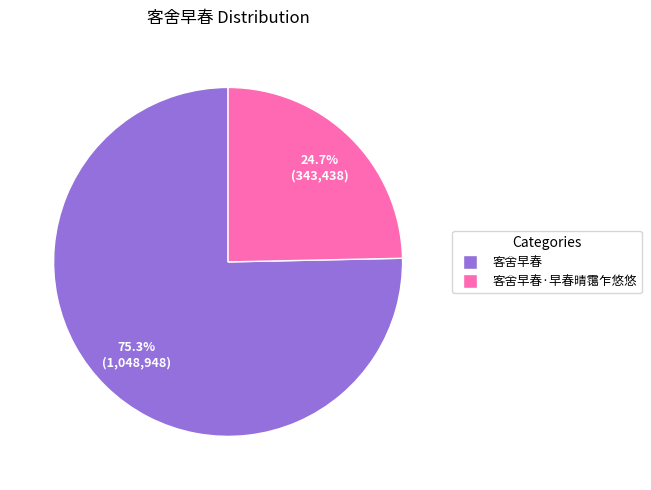

Count the number of slices in the pie.

2